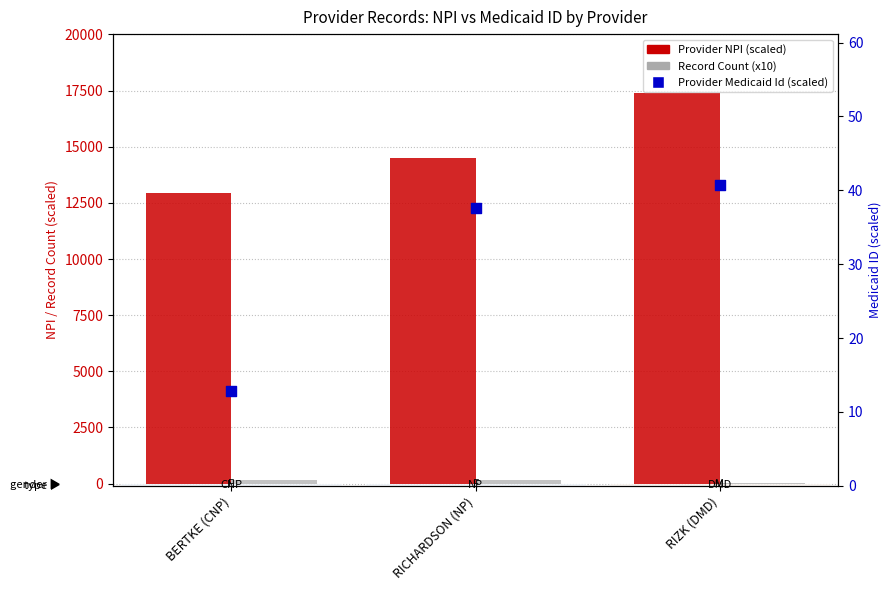

Is the value of Provider Medicaid Id (scaled) at RICHARDSON (NP) greater than the value of Provider NPI (scaled) at RICHARDSON (NP)?

No